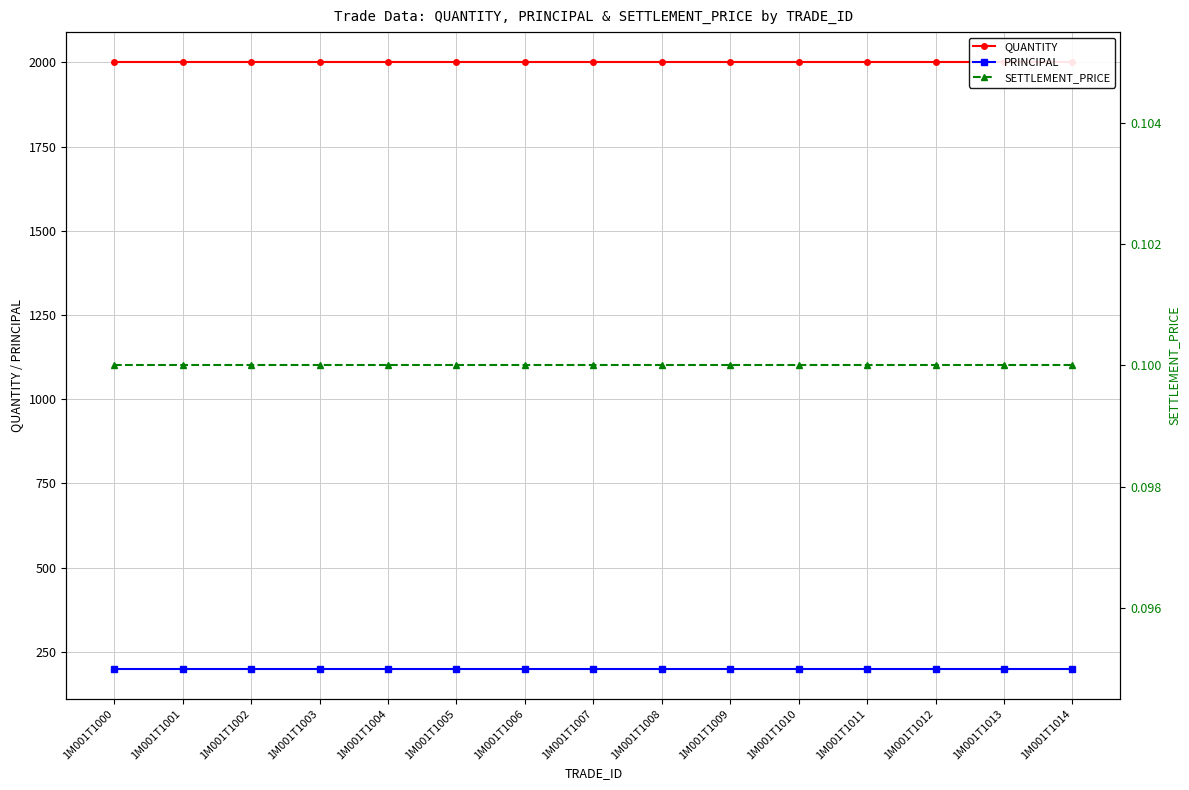

Between 1M001T1004 and 1M001T1007, which series saw the biggest shift?

QUANTITY